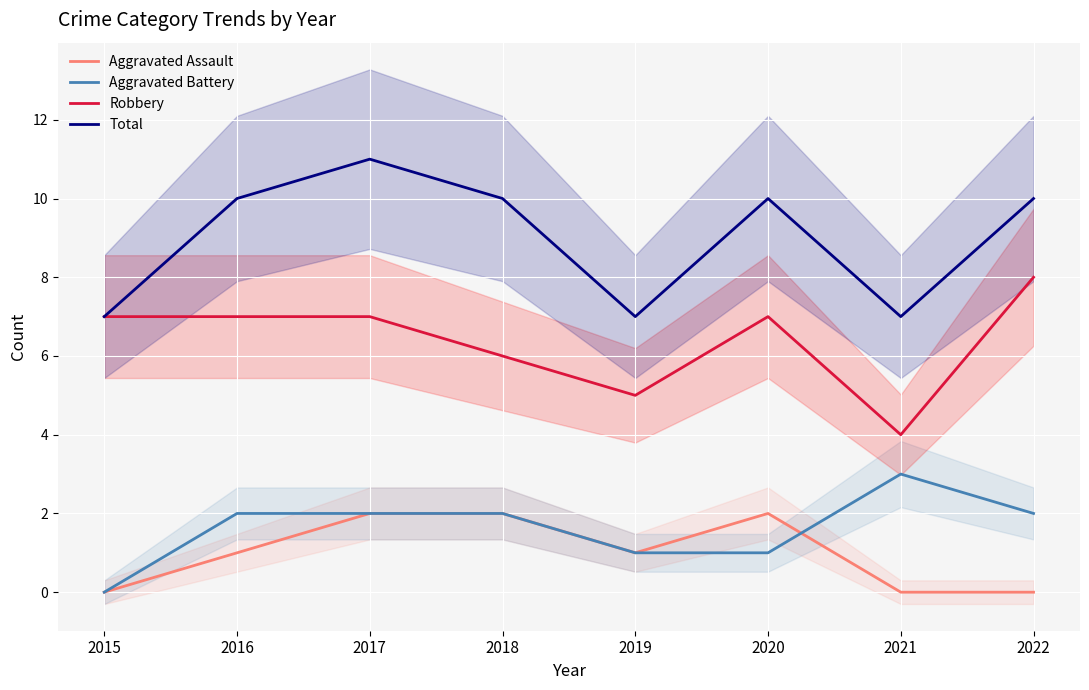

How many series are shown in this chart?

4